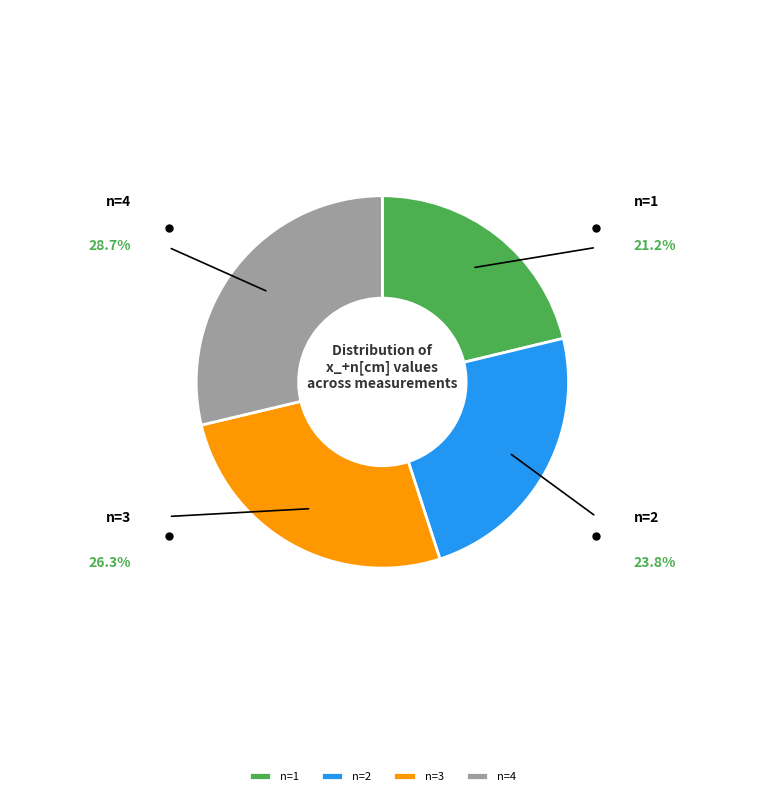

Rank the categories by value from highest to lowest.

n=4, n=3, n=2, n=1